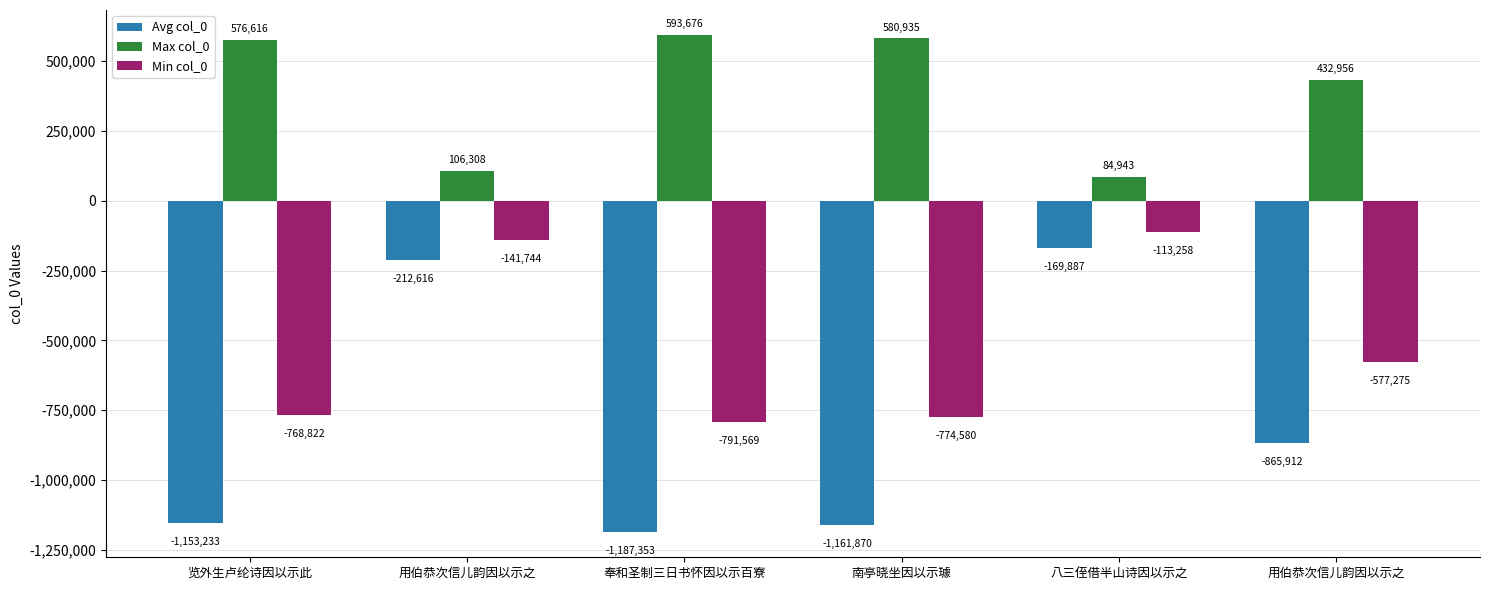

Which category has the lowest value across all series?

奉和圣制三日书怀因以示百寮